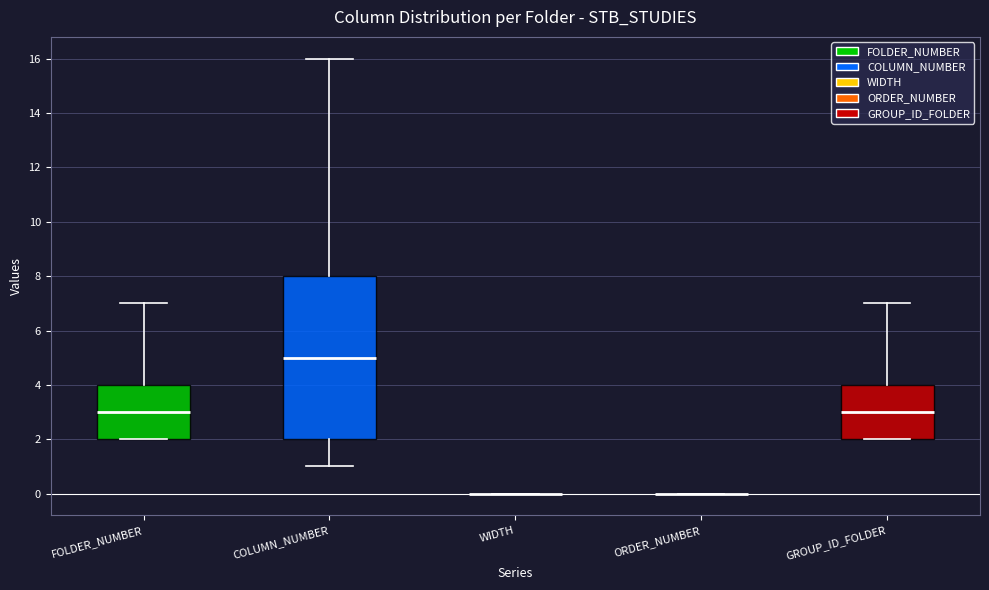

Reading left to right, read every box against the y-axis: the position of its median line, the range the box covers, and the ends of its whiskers. The values are not printed on the chart, so give them approximately, as read against the axis.

FOLDER_NUMBER: median 3, box 2 to 4, whiskers 2 to 7
COLUMN_NUMBER: median 5, box 2 to 8, whiskers 1 to 16
WIDTH: box collapsed to a line at 0, whiskers 0 to 0
ORDER_NUMBER: box collapsed to a line at 0, whiskers 0 to 0
GROUP_ID_FOLDER: median 3, box 2 to 4, whiskers 2 to 7